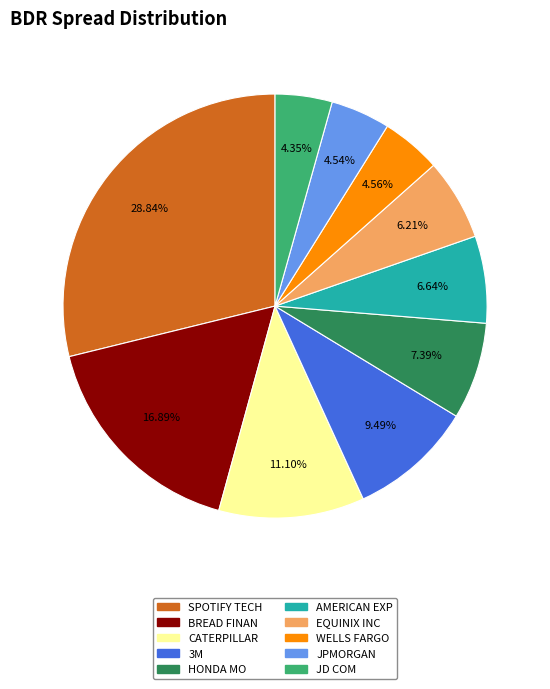

What percentage is the 3M slice, to the nearest percent?

9%